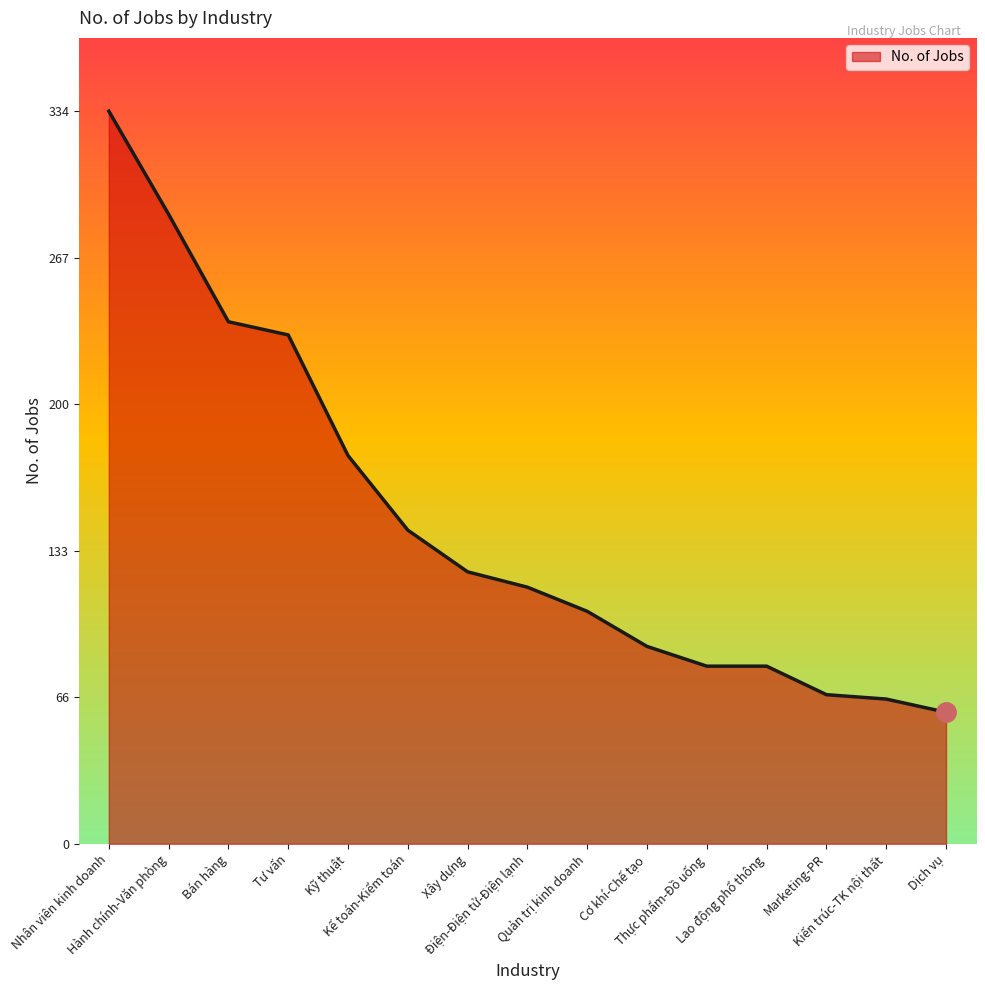

Reading left to right, transcribe all the data shown in this chart.

Nhân viên kinh doanh=334	Hành chính-Văn phòng=287	Bán hàng=238	Tư vấn=232	Kỹ thuật=177	Kế toán-Kiểm toán=143	Xây dựng=124	Điện-Điện tử-Điện lạnh=117	Quản trị kinh doanh=106	Cơ khí-Chế tạo=90	Thực phẩm-Đồ uống=81	Lao động phổ thông=81	Marketing-PR=68	Kiến trúc-TK nội thất=66	Dịch vụ=60